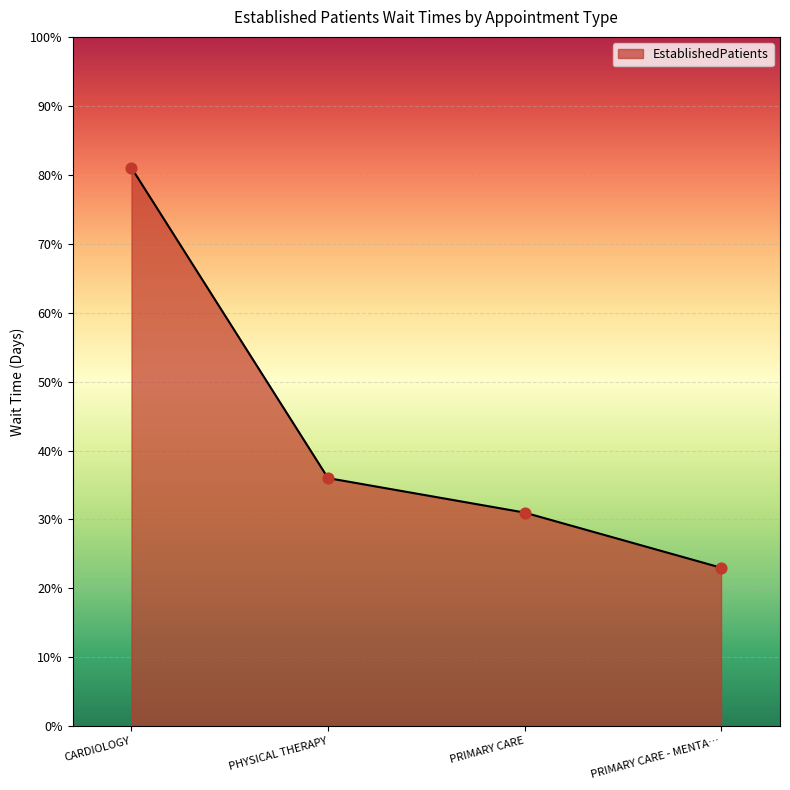

Approximately how many times larger is the value at PRIMARY CARE compared to CARDIOLOGY?

0.4